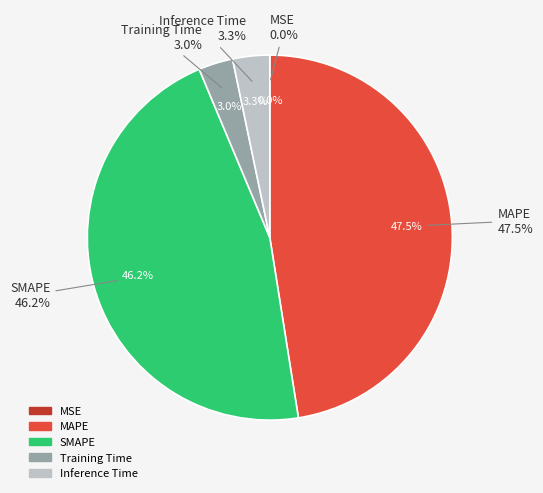

To the nearest percent, what is the combined percentage of Training Time and SMAPE?

49%